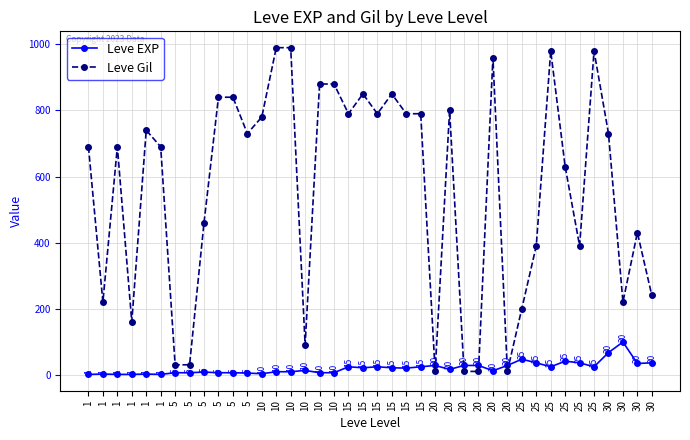

What is the average value of the Leve EXP series?

20